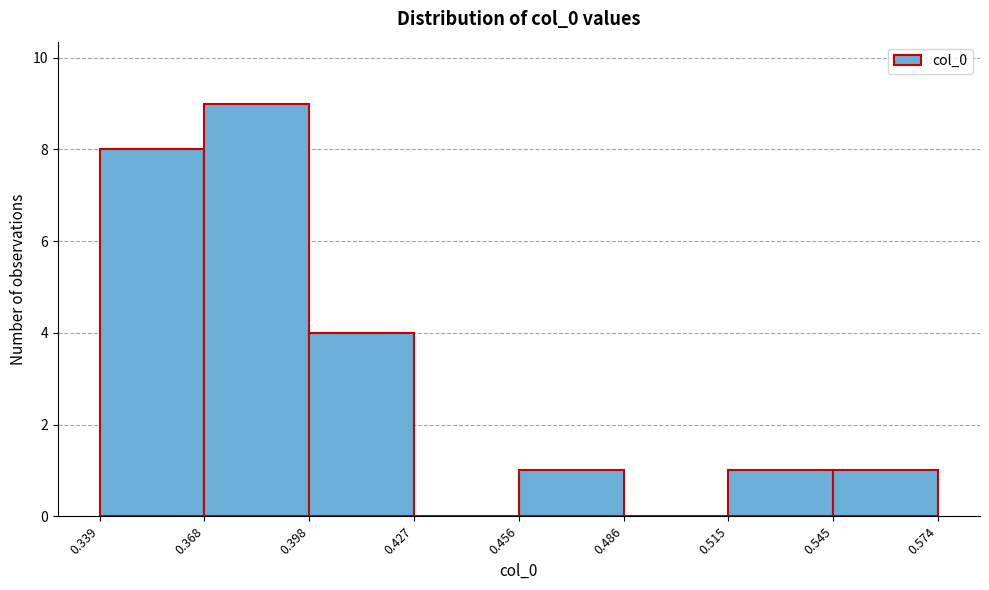

Reading left to right, transcribe this chart: for each bar, give the range it covers on the x-axis and its height. The values are not printed on the chart, so give them approximately, as read against the axis.

0.339 to 0.368: 8
0.368 to 0.398: 9
0.398 to 0.427: 4
0.427 to 0.456: 0
0.456 to 0.486: 1
0.486 to 0.515: 0
0.515 to 0.545: 1
0.545 to 0.574: 1